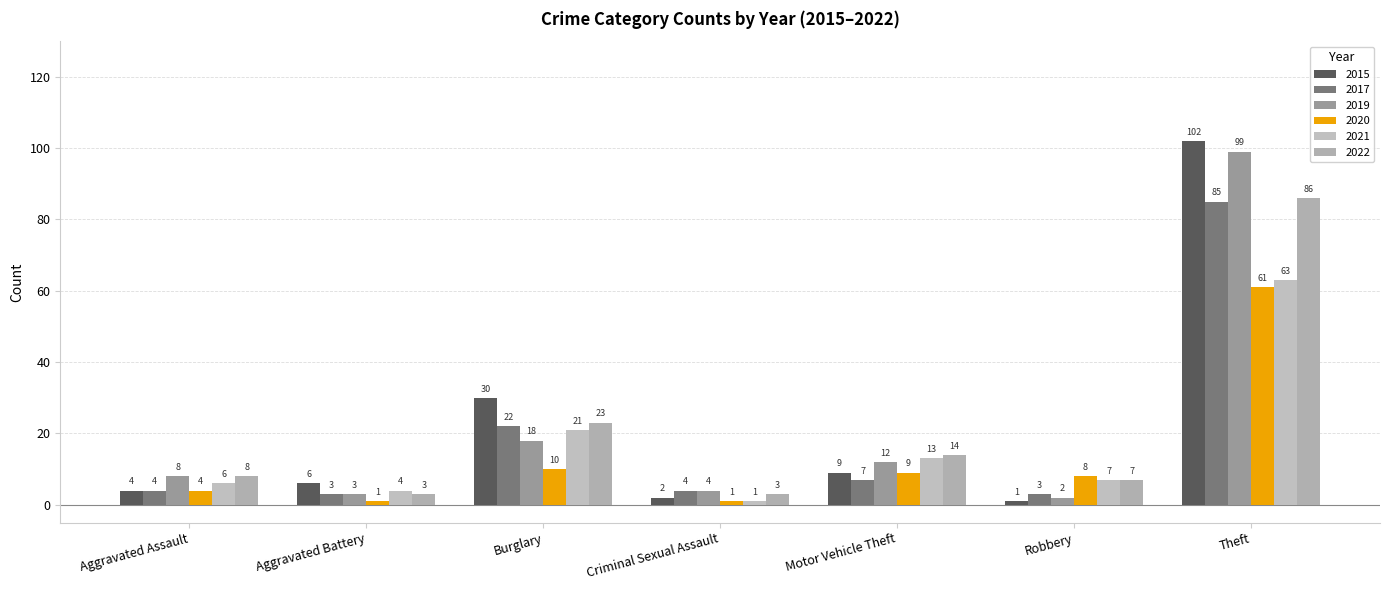

What position from the right is Criminal Sexual Assault?

4